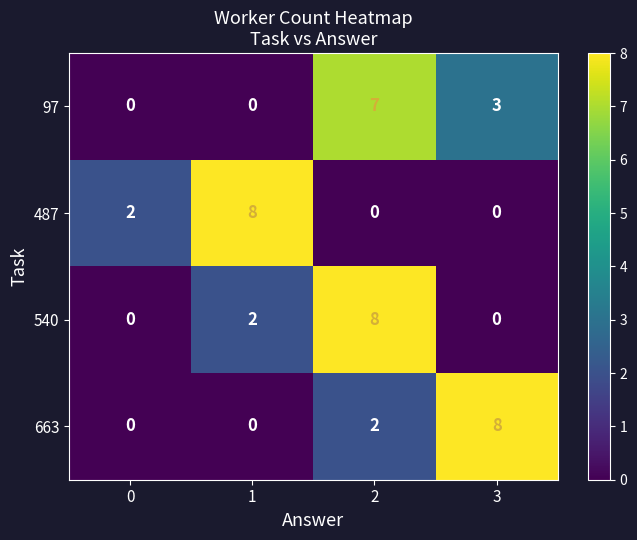

Reading left to right, what are all the values shown in this chart?

97: 0=0	1=0	2=7	3=3
487: 0=2	1=8	2=0	3=0
540: 0=0	1=2	2=8	3=0
663: 0=0	1=0	2=2	3=8